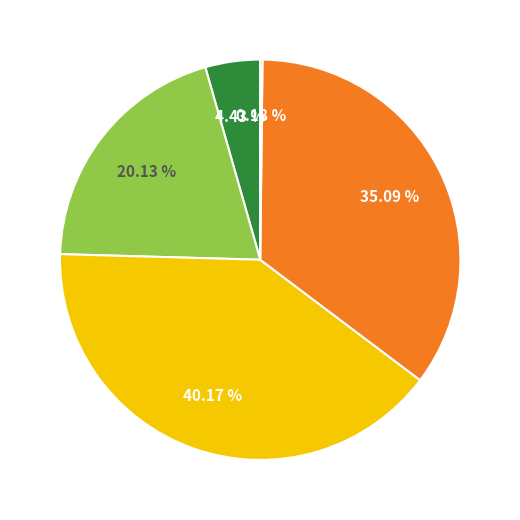

Is there a majority slice in this chart?

No